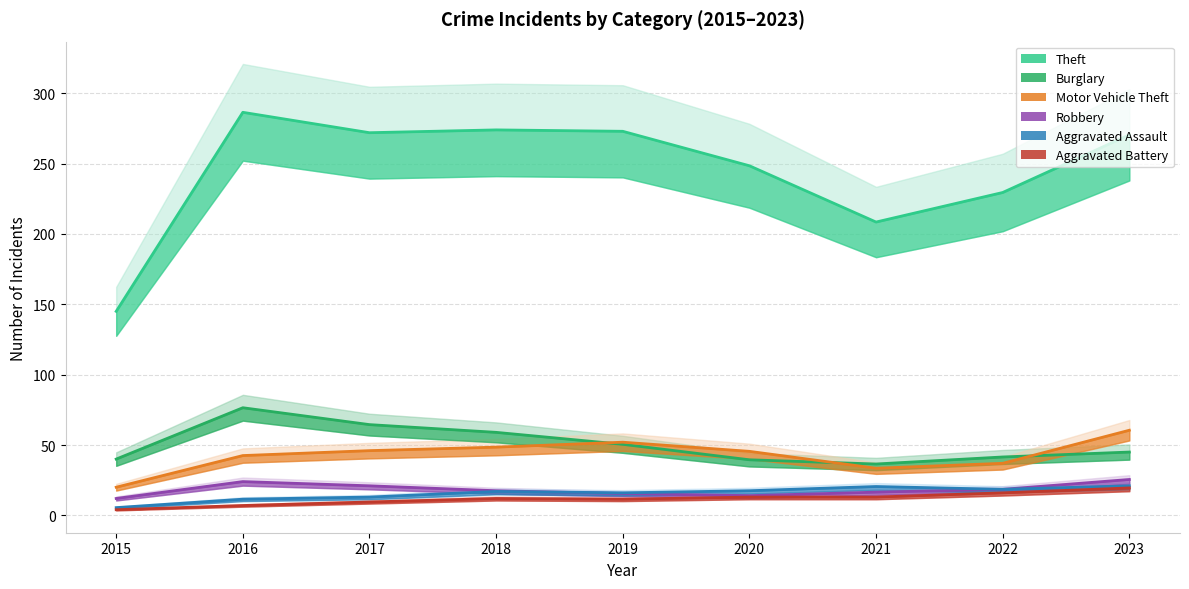

True or false: Robbery and Motor Vehicle Theft cross at least once.

False